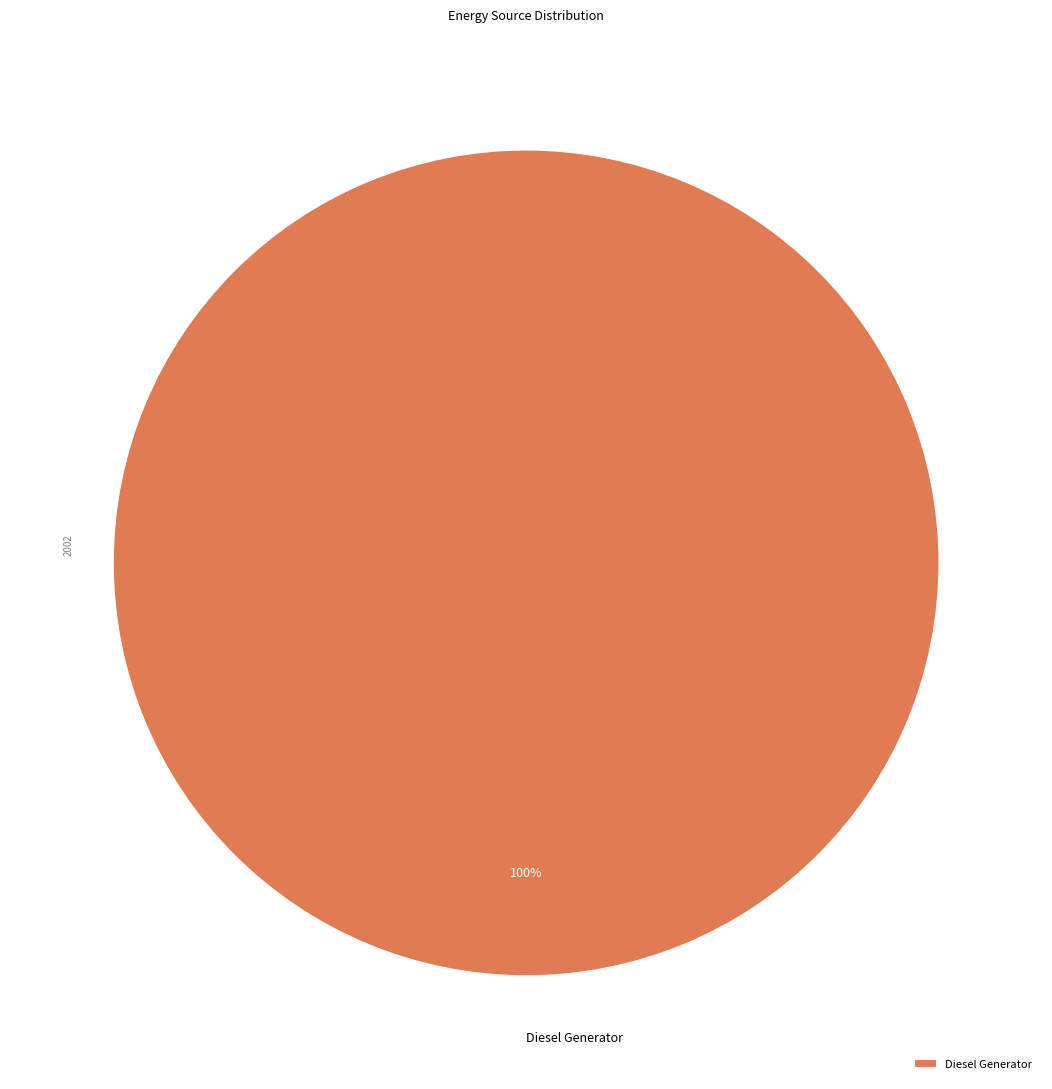

How many segments does this pie chart have?

1